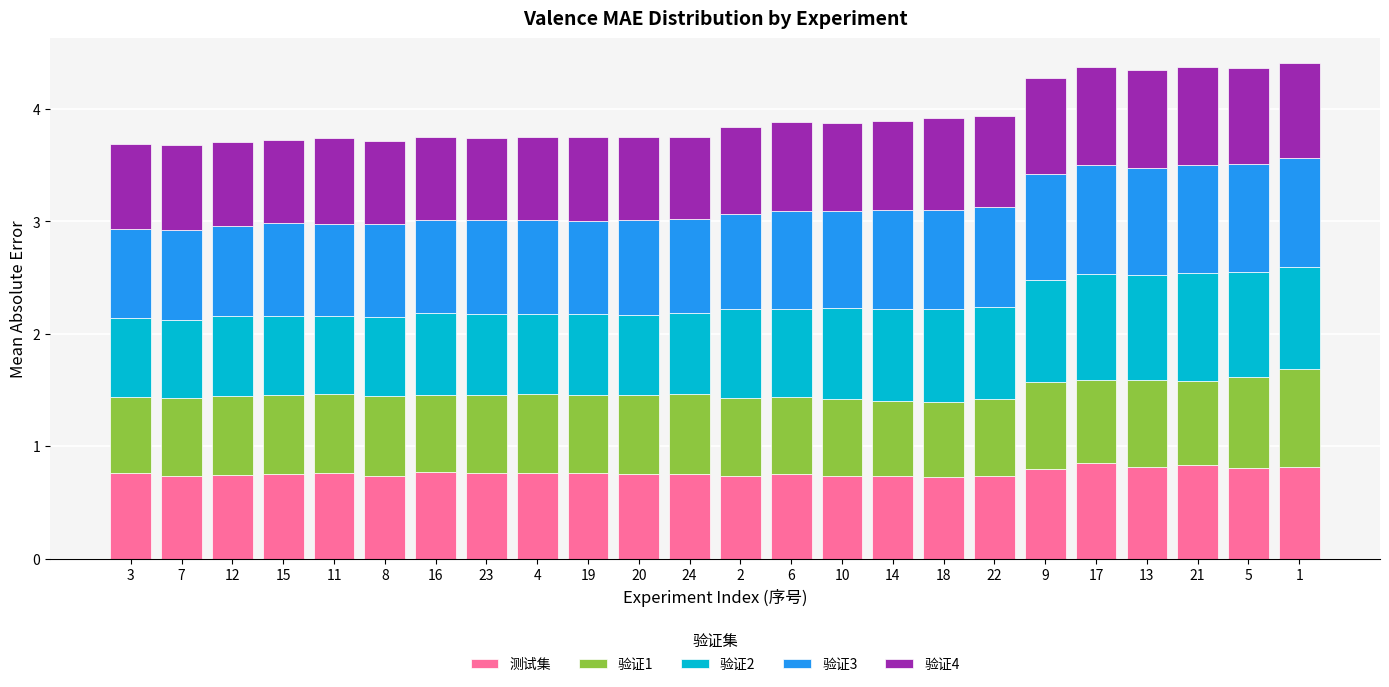

The 测试集 series shows 0.8 at 24. True or false?

True